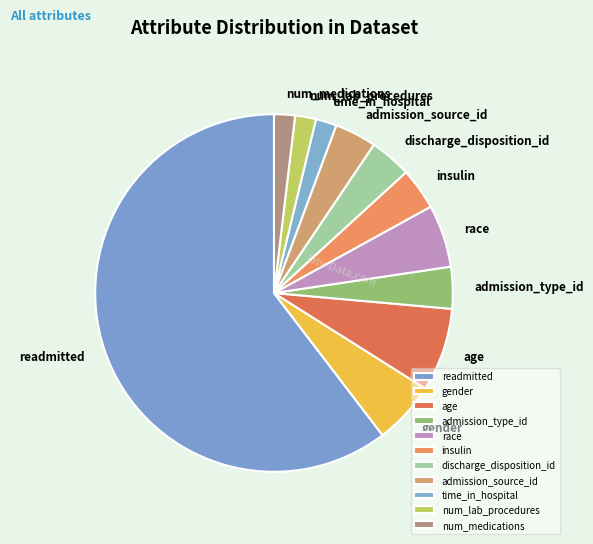

Count the number of slices in the pie.

11